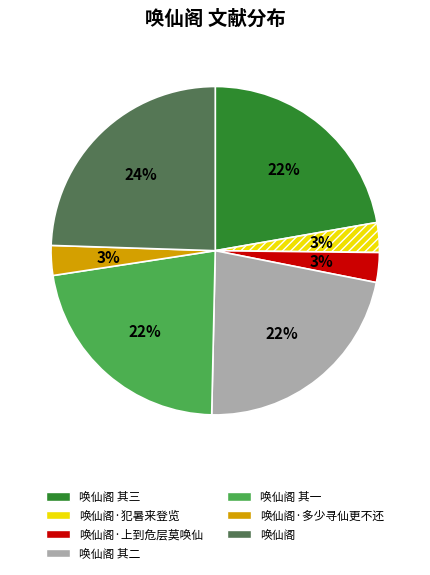

What is the largest slice in the pie chart?

唤仙阁